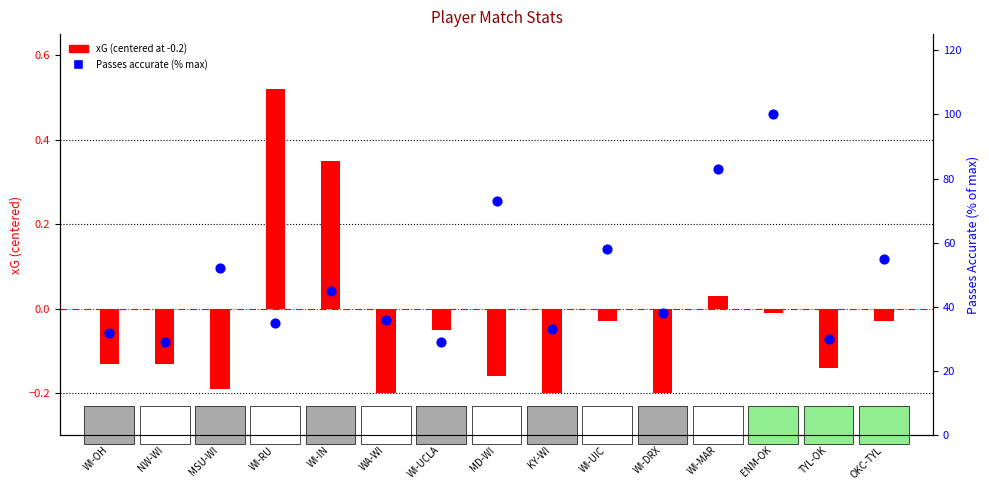

Is the value of Passes accurate (% max) at WI-RU greater than the value of xG (centered) at MD-WI?

Yes